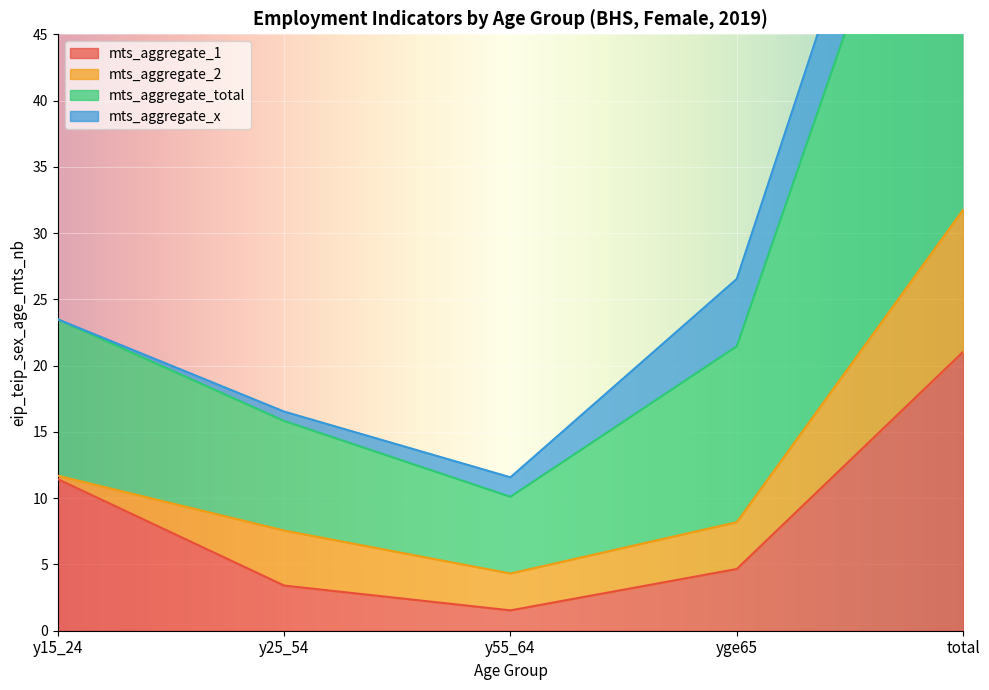

True or false: mts_aggregate_1 and mts_aggregate_total intersect in this chart.

False